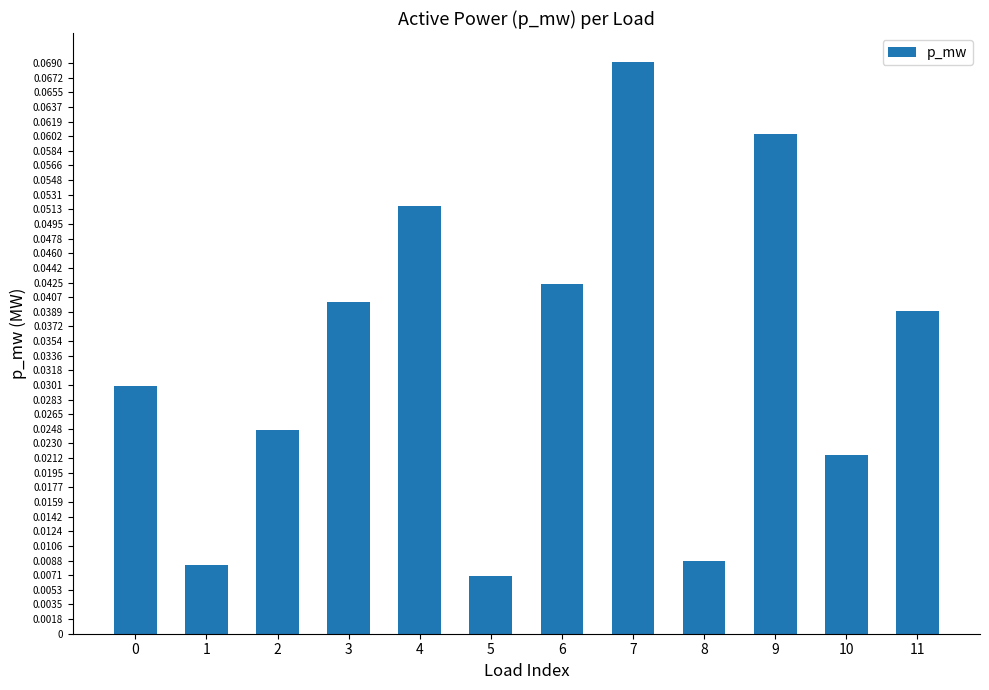

What is the sum of all values?

0.4